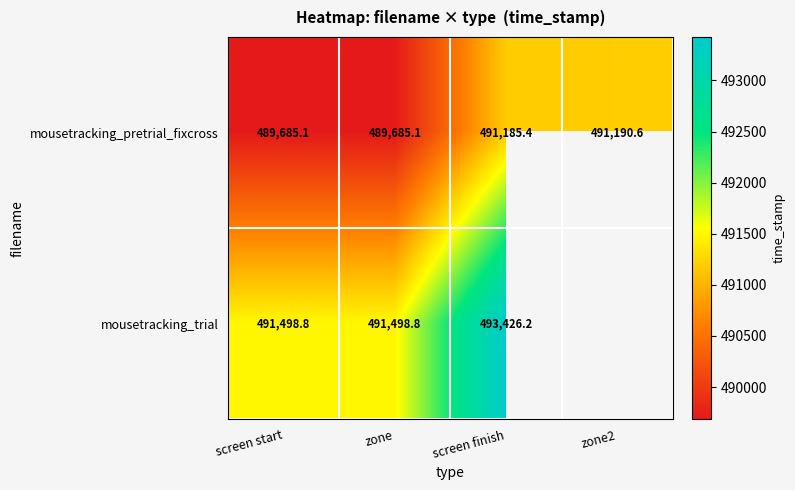

What is the maximum value for mousetracking_pretrial_fixcross?

491190.6